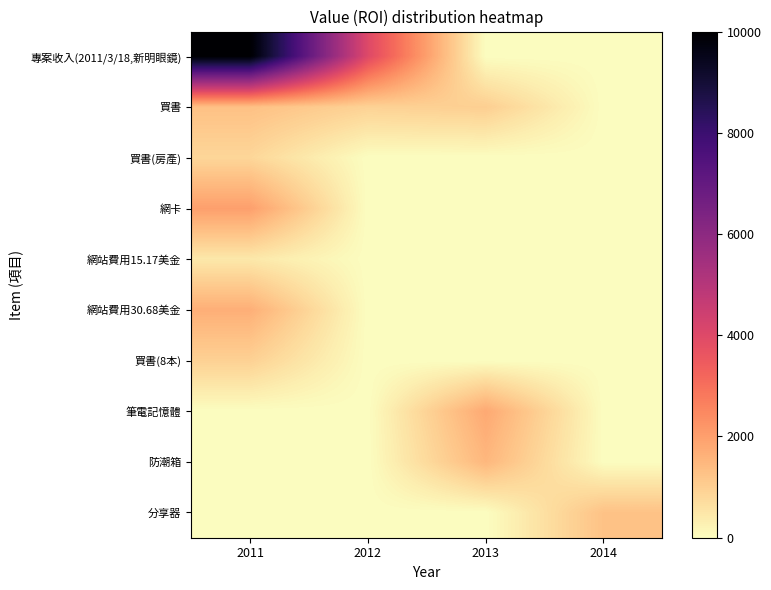

At how many categories does at least one series exceed 504?

4